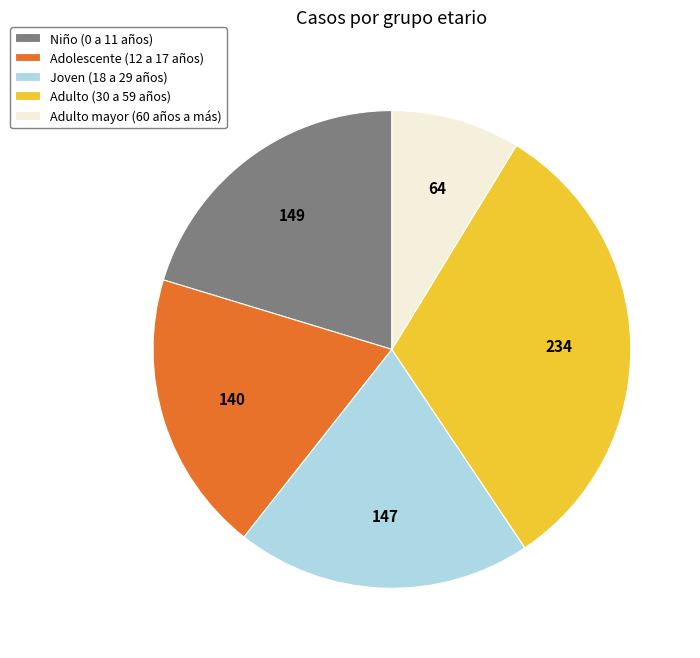

Does any single category account for the majority?

No